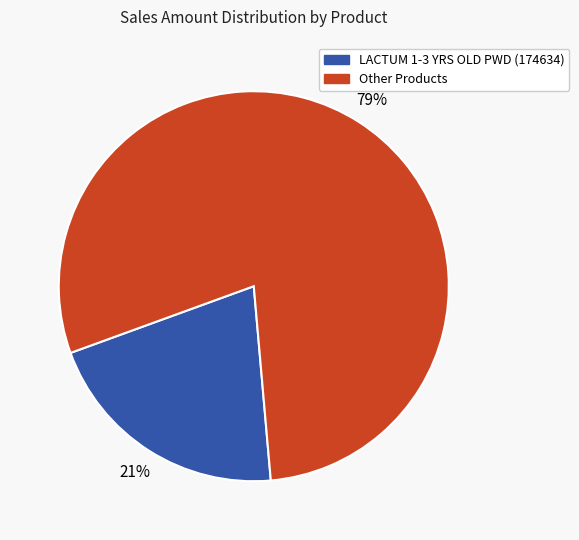

Is there a majority slice in this chart?

Yes